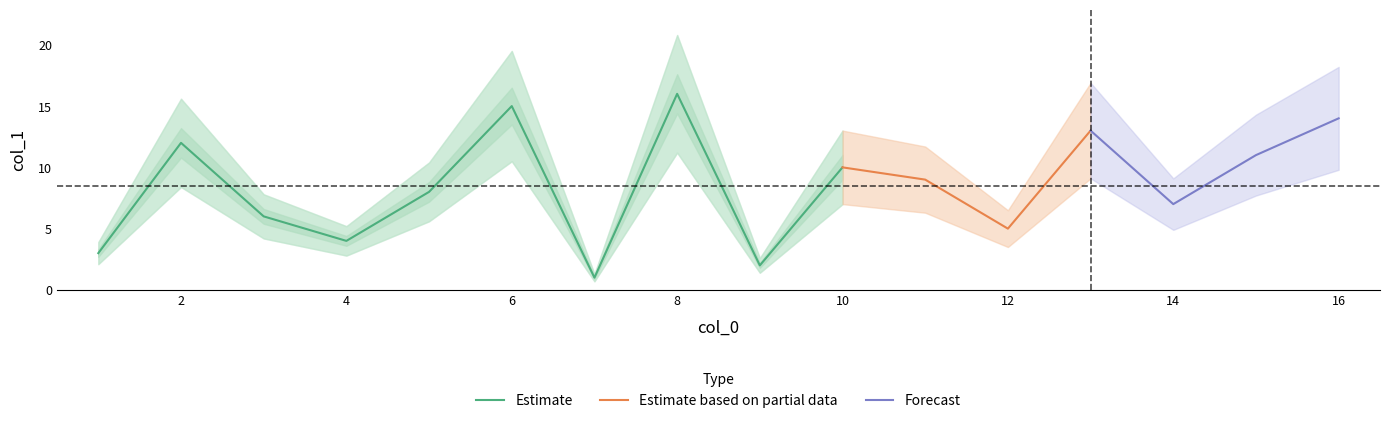

Between 4 and 6, which is larger?

6